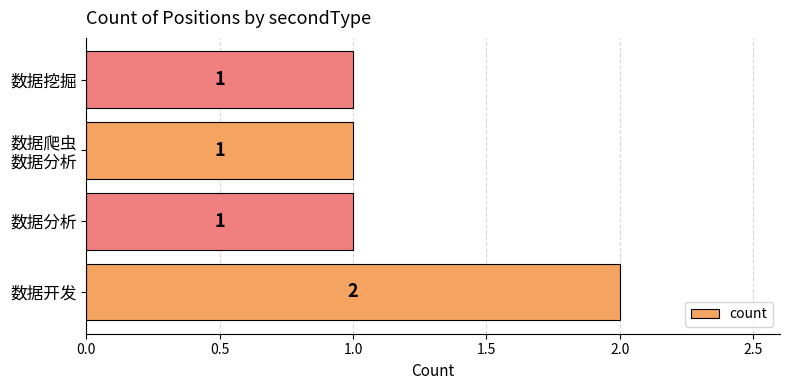

The value at 数据开发 is 2. True or false?

True